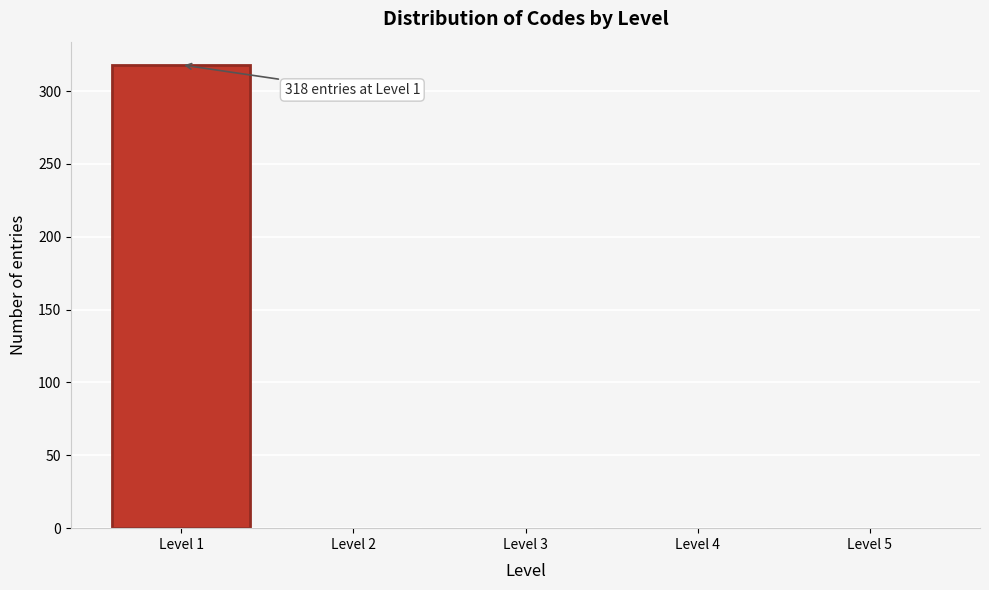

Reading left to right, what are all the values shown in this chart?

Level 1=318	Level 2=0	Level 3=0	Level 4=0	Level 5=0